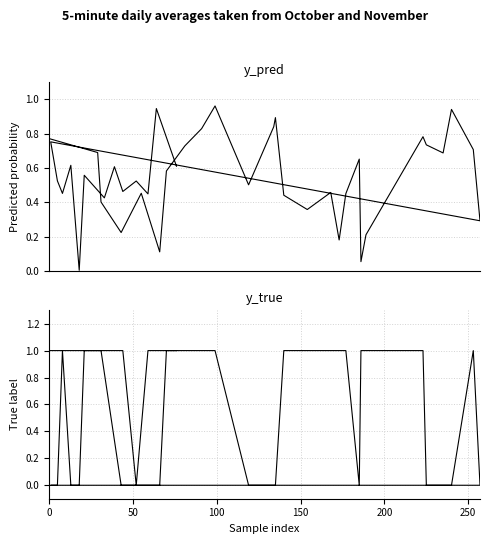

After their last crossing, which series has the higher values: y_true or y_pred?

y_true